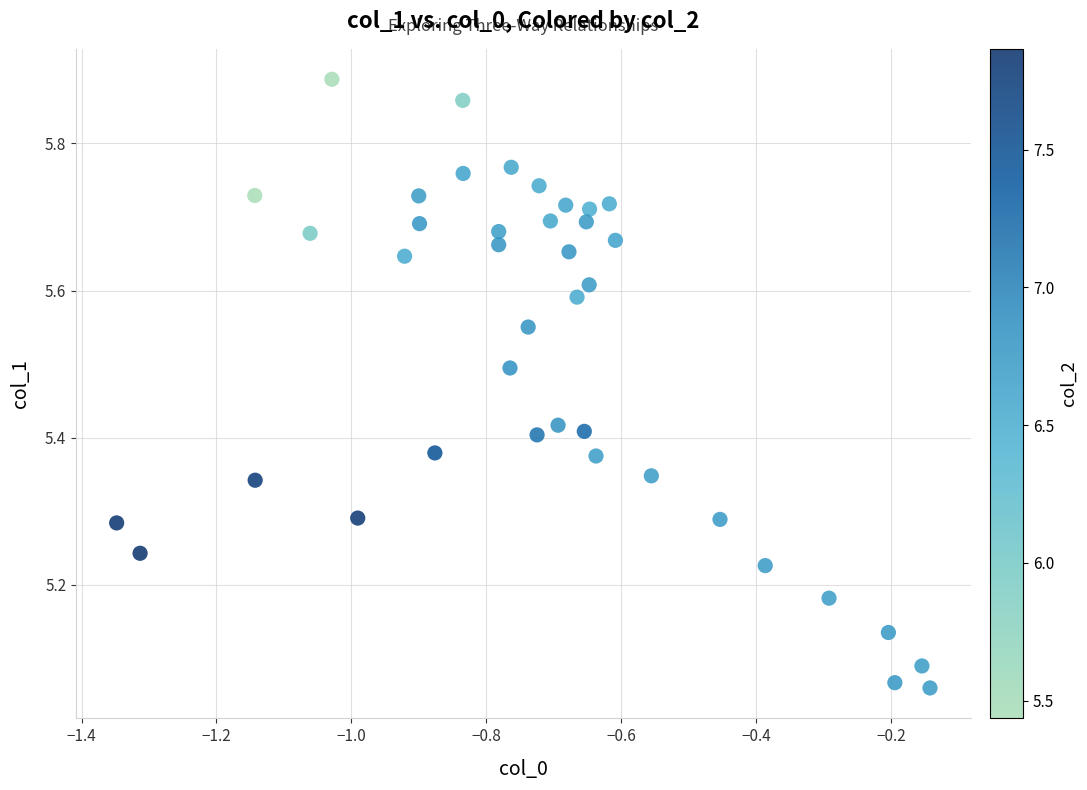

Count the number of points in this scatter plot.

40